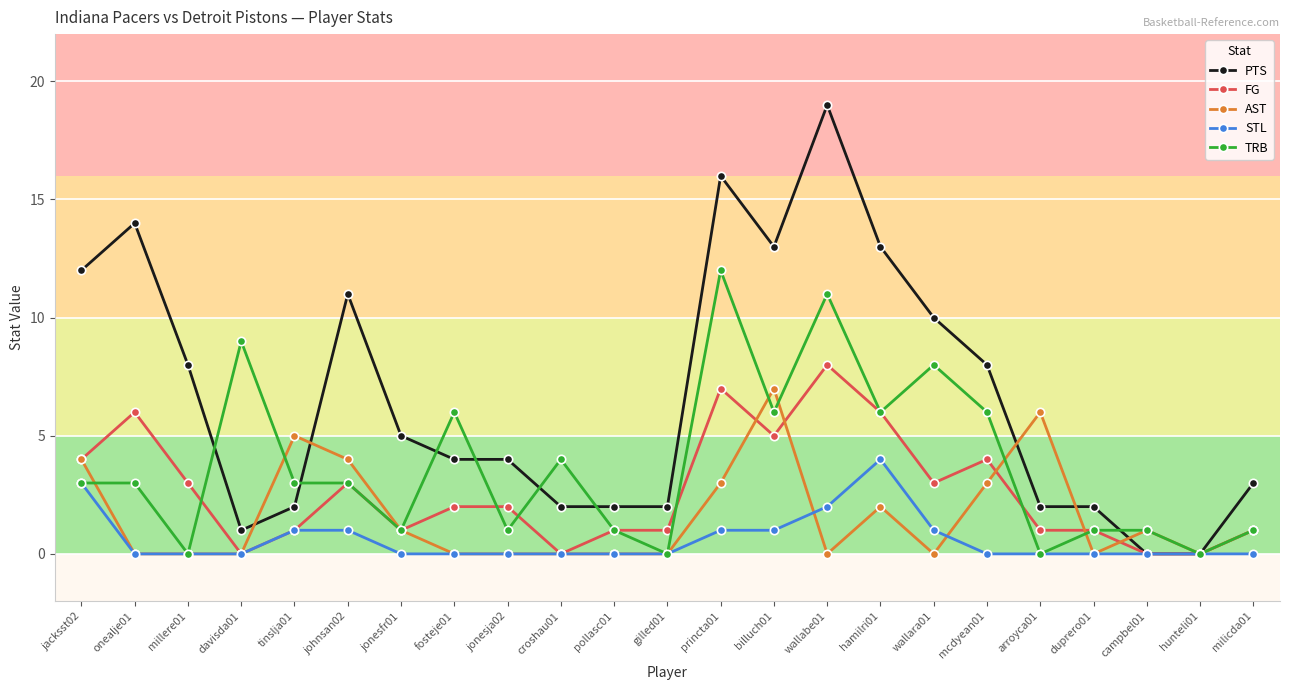

Is it true that PTS equals 1 at jonesja02?

False